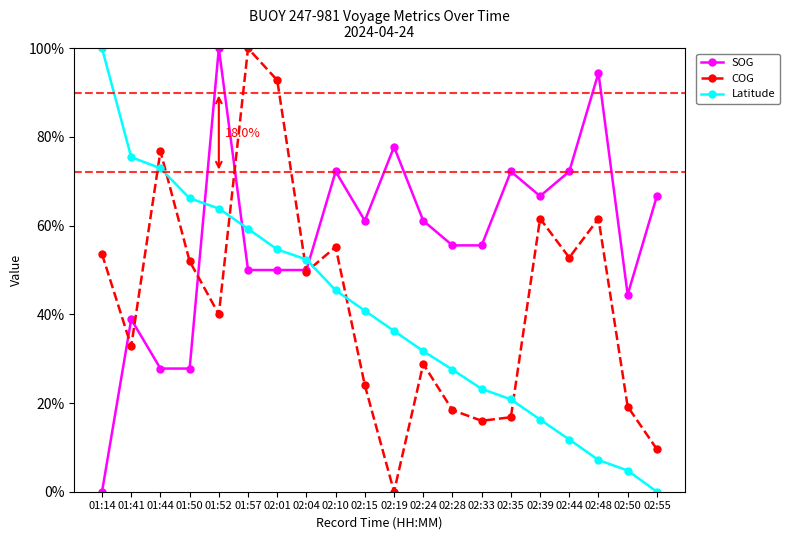

Read the SOG value at 02:04.

50.0